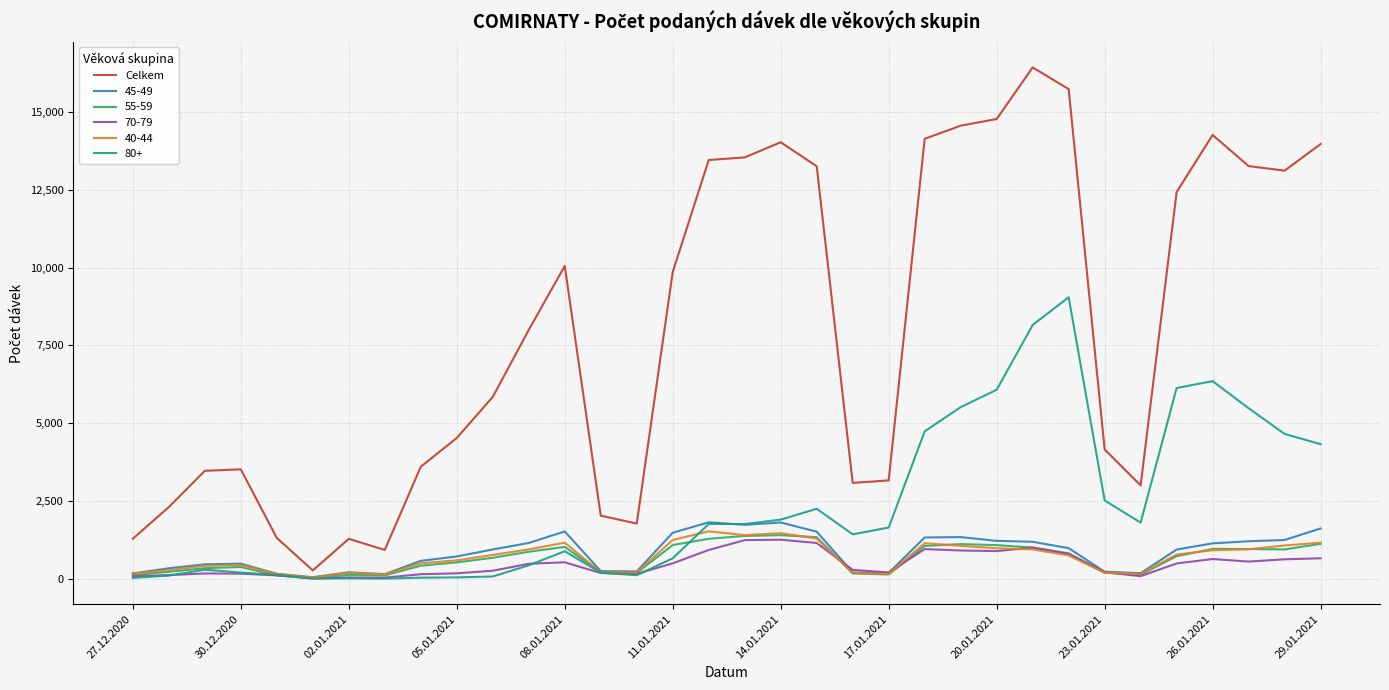

What is the highest value of the Celkem series?

16429